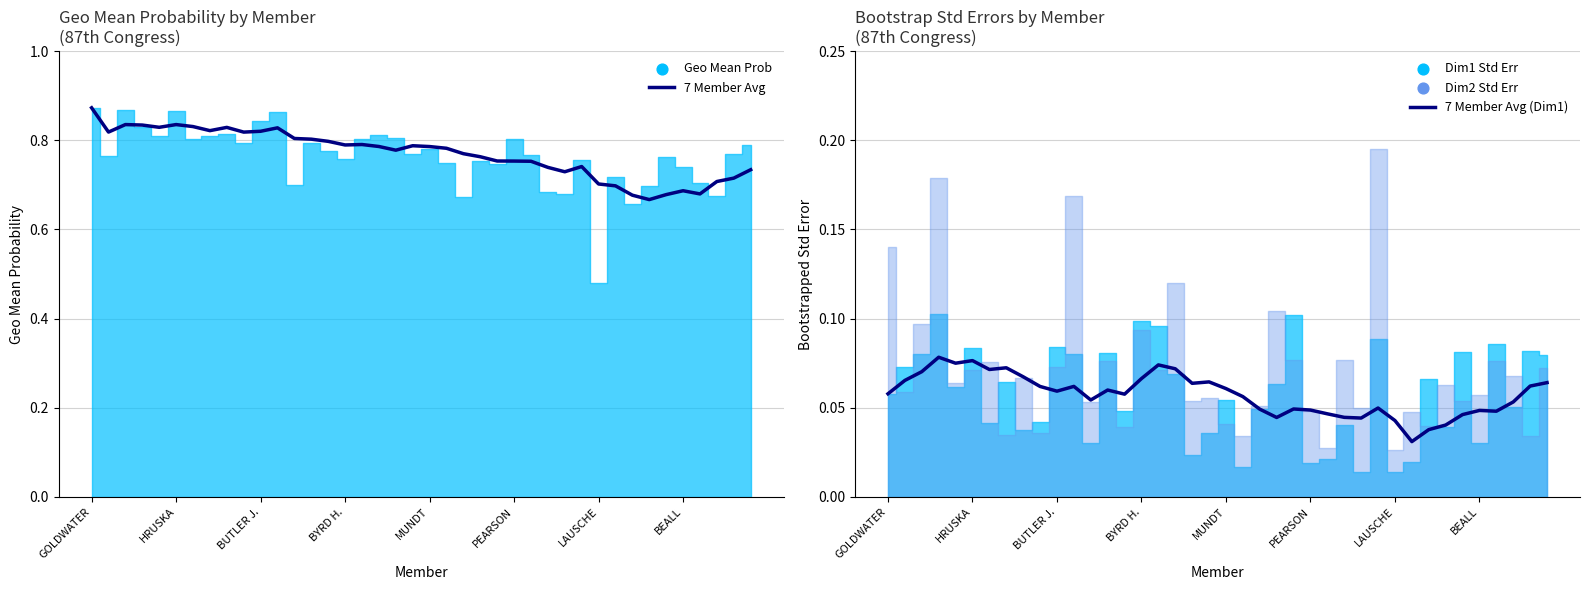

At how many categories does at least one series exceed 0?

40